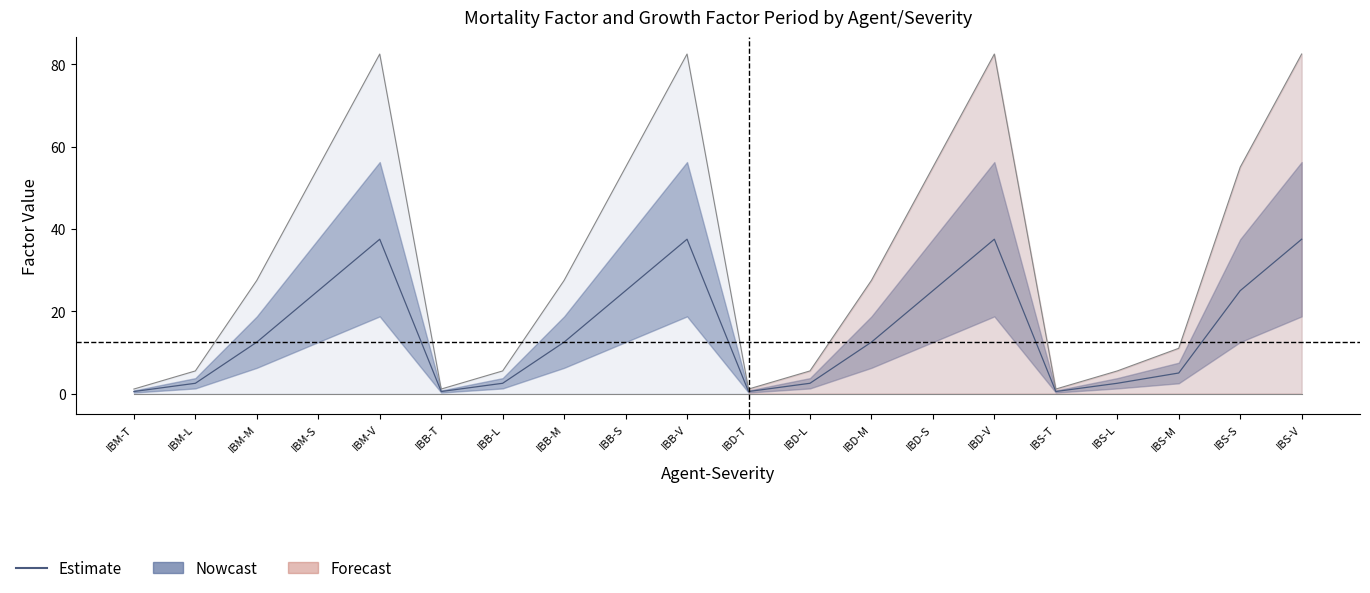

Between IBD-L and IBS-T, which is larger?

IBD-L